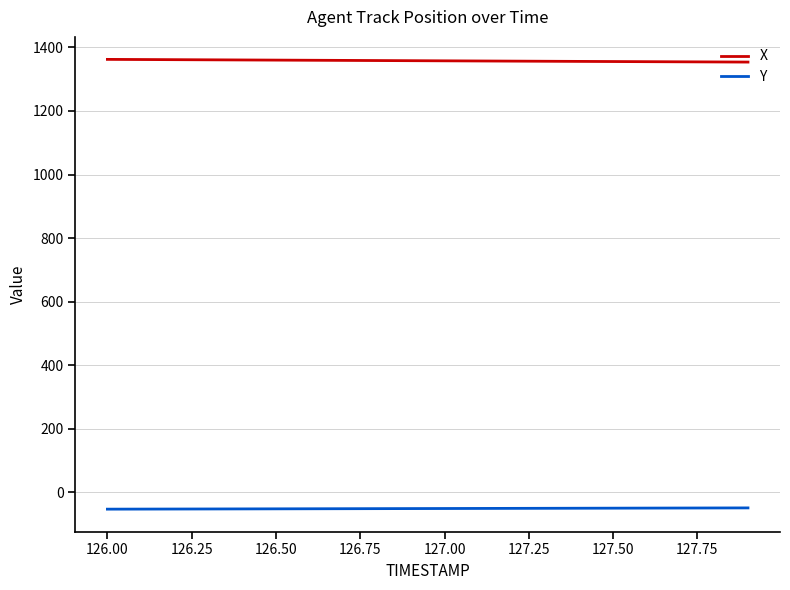

True or false: X and Y cross at least once.

False